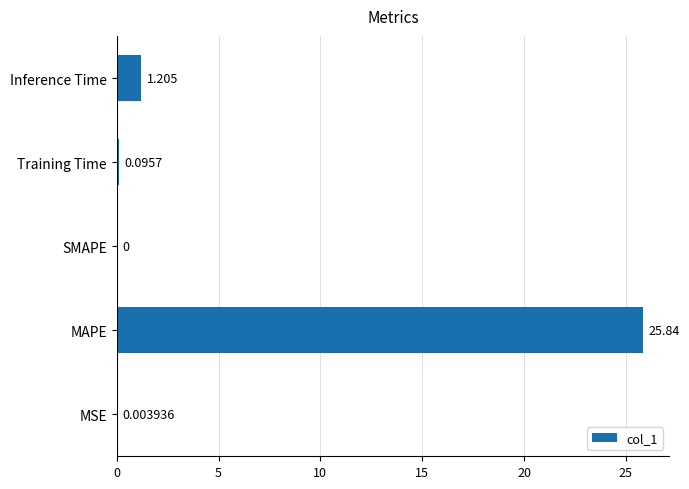

Between SMAPE and Inference Time, which is larger?

Inference Time